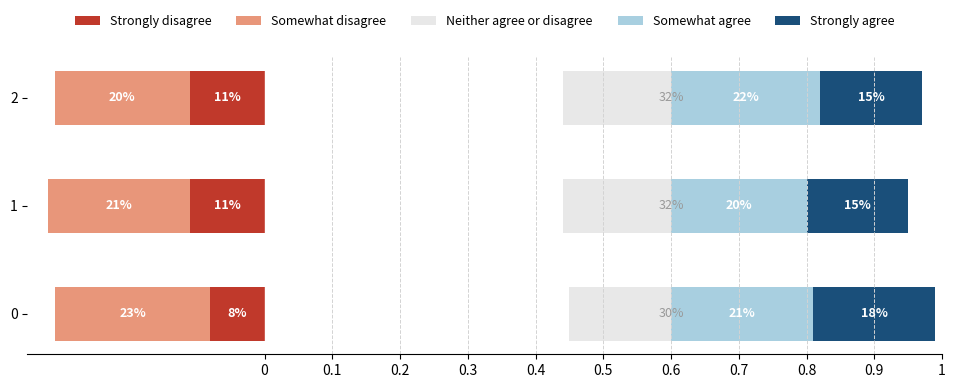

At how many categories does at least one series exceed 0?

3